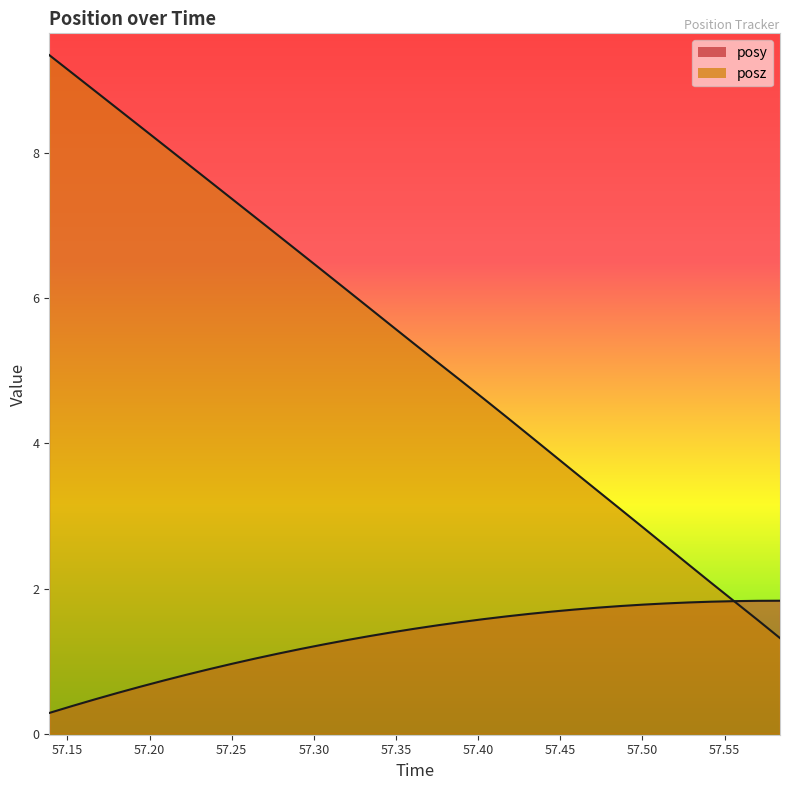

Where does the posy series first go above 1?

57.26416